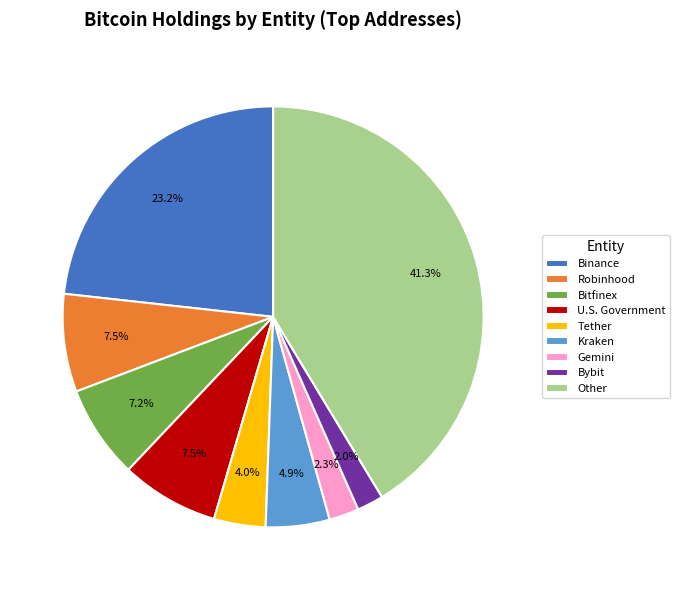

To the nearest percent, what is the combined percentage of Binance and Bybit?

25%